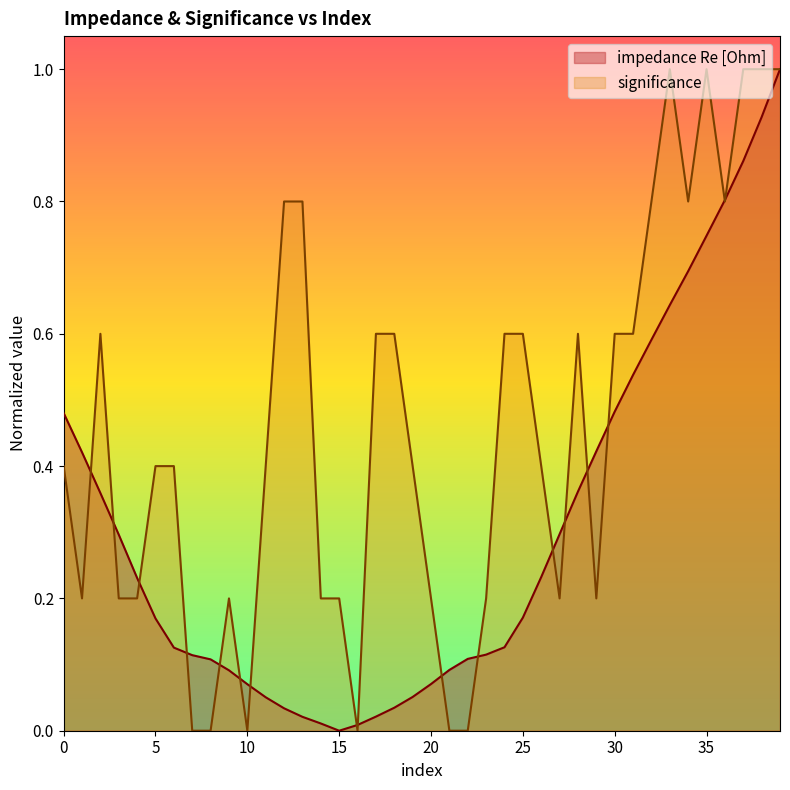

Between 3 and 35, which series saw the biggest shift?

significance